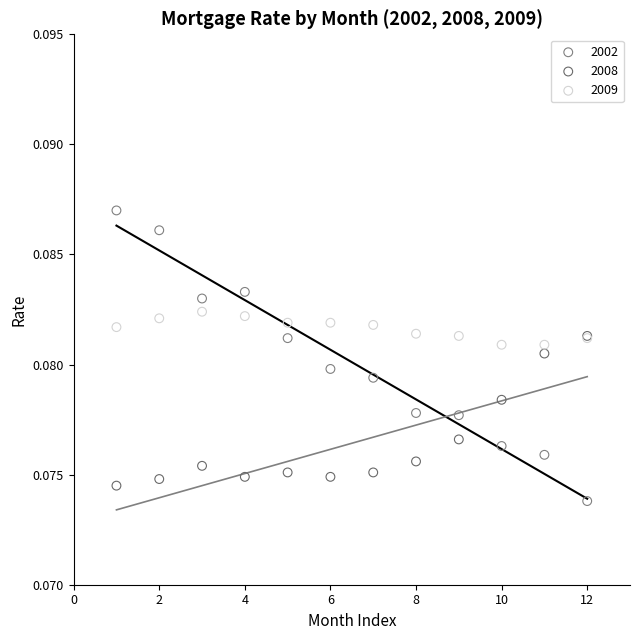

What are all the series names shown in the legend?

2002, 2008, 2009